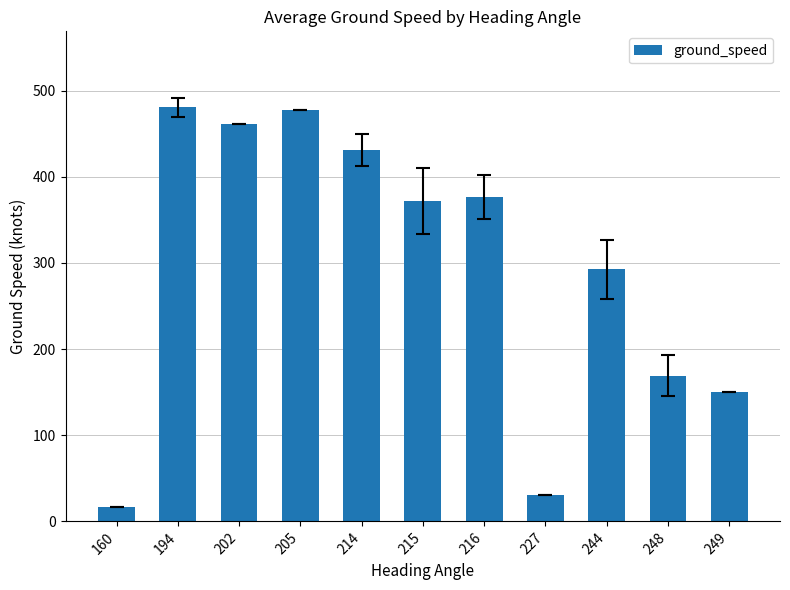

Is it true that the value at 249 is 79.7?

False